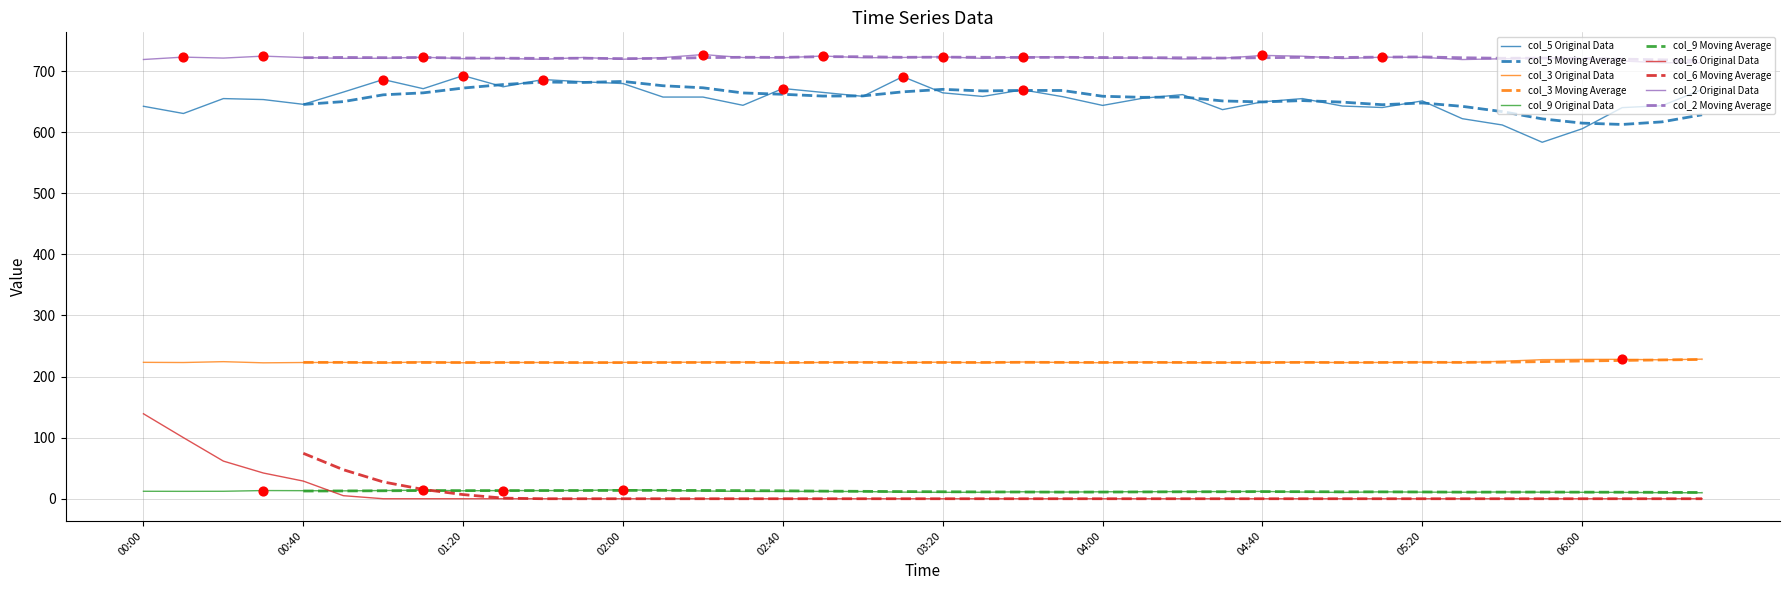

Which series has the largest Y range (max minus min)?

col_6